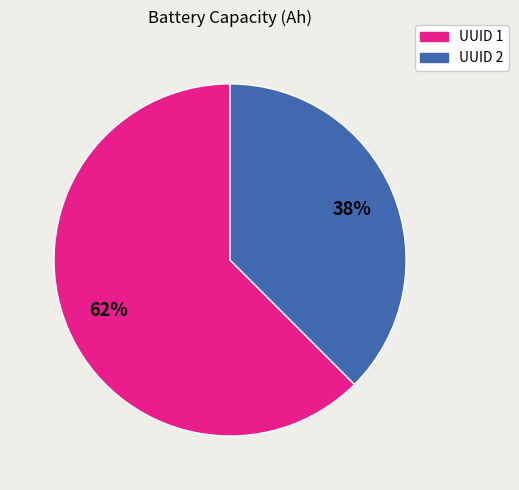

How many segments does this pie chart have?

2